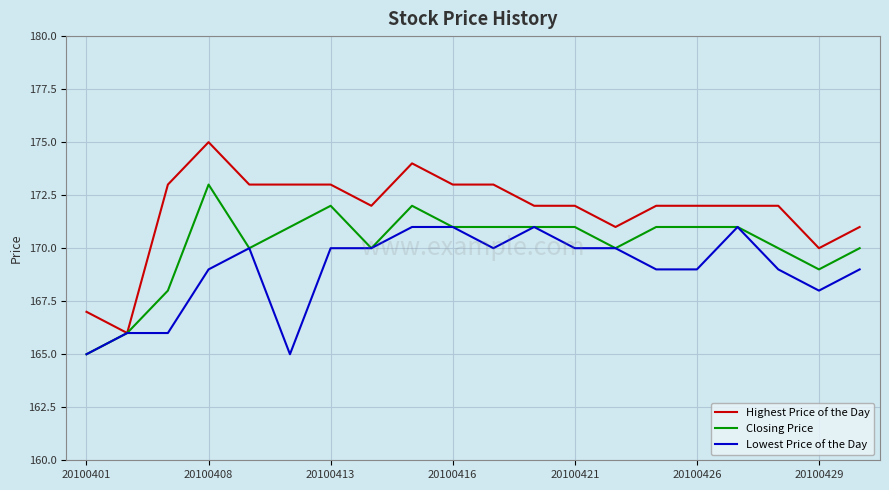

Rank the series by their average value, from highest to lowest.

Highest Price of the Day, Closing Price, Lowest Price of the Day